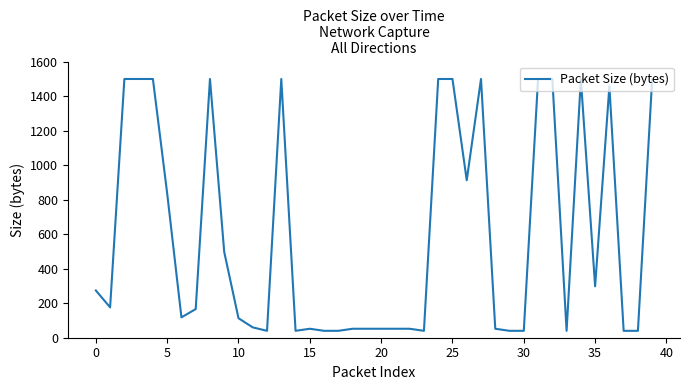

What is the minimum value shown in the chart?

40